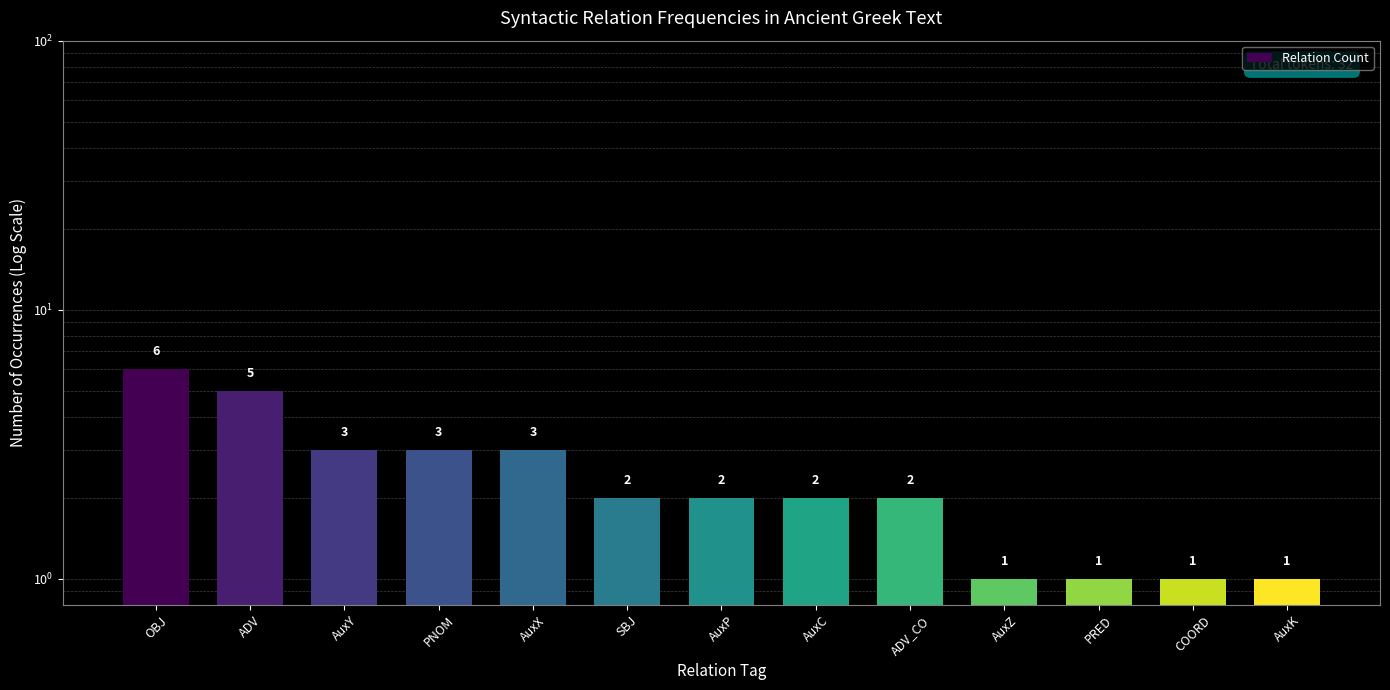

What is the change in value from ADV to AuxY?

-2